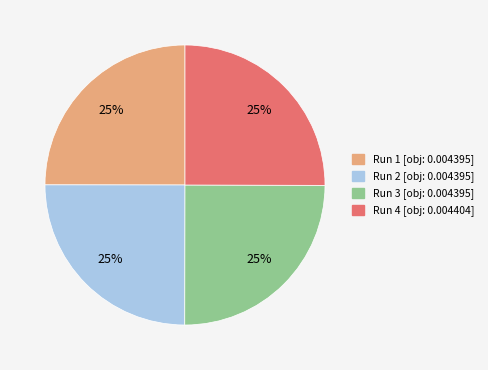

Does any single category account for the majority?

No